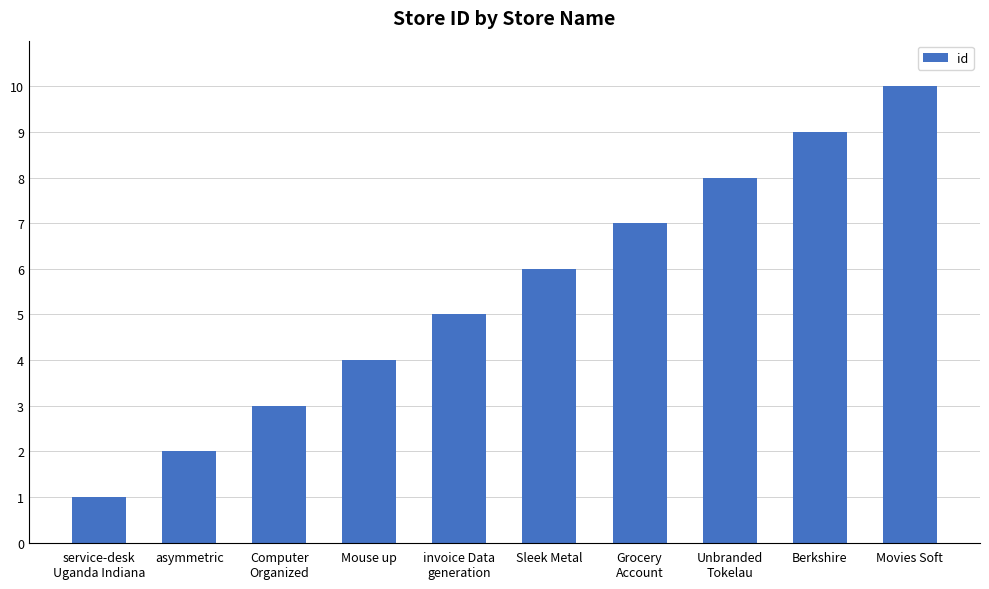

Is it true that the value at Sleek Metal is 3?

False